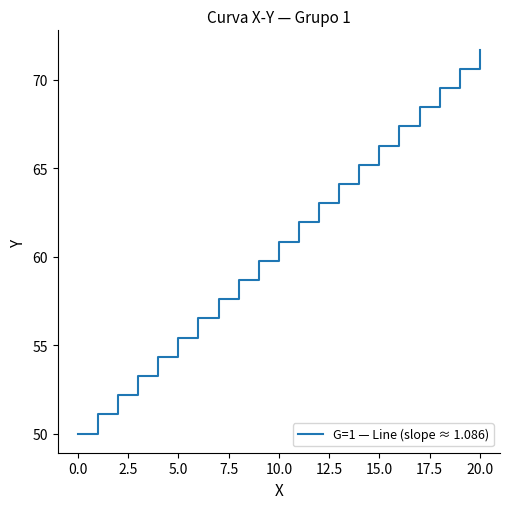

How many lines are shown in the chart?

1